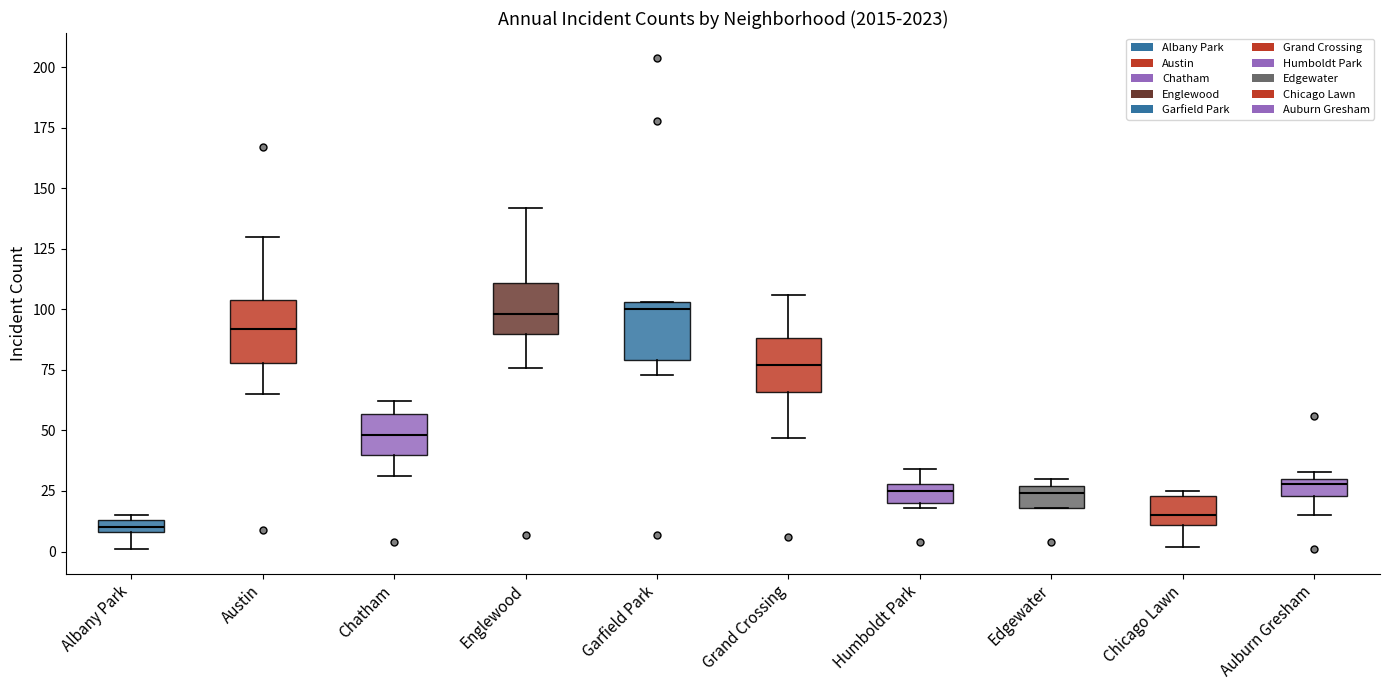

Which box has the lowest median line?

Albany Park